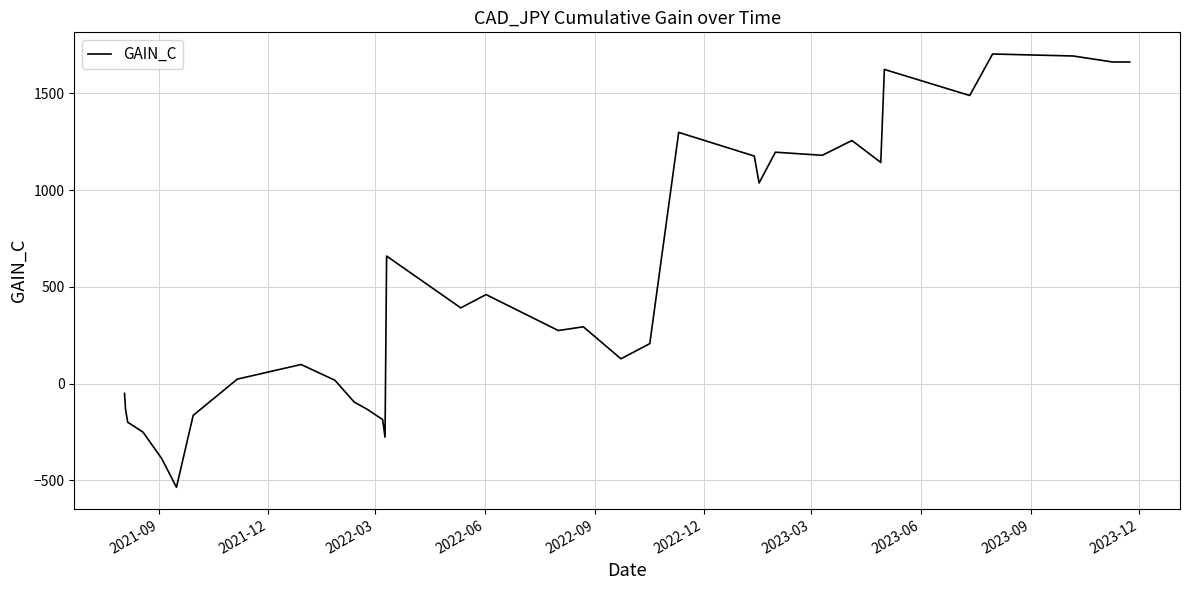

Does the chart have visible grid lines?

Yes